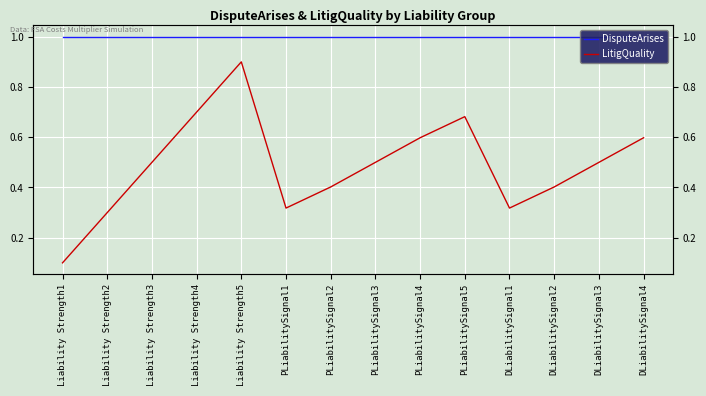

What is the total value across all series at PLiabilitySignal5?

1.7